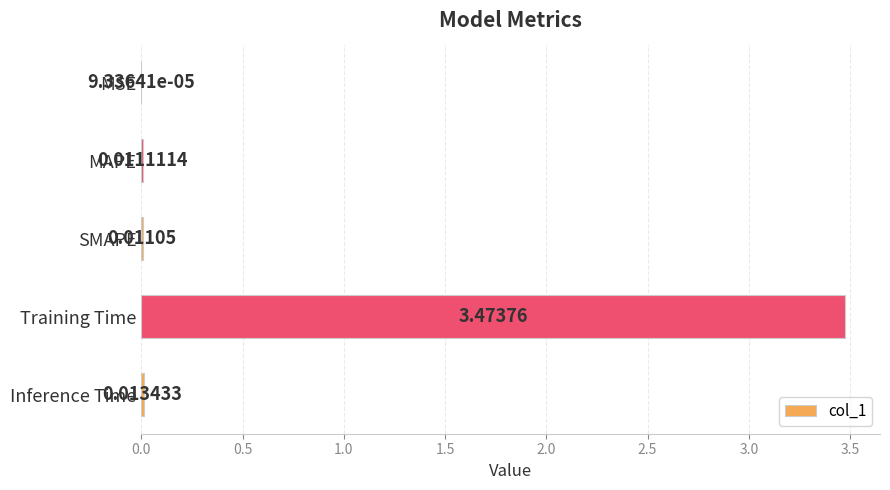

Are the bars horizontal?

Yes